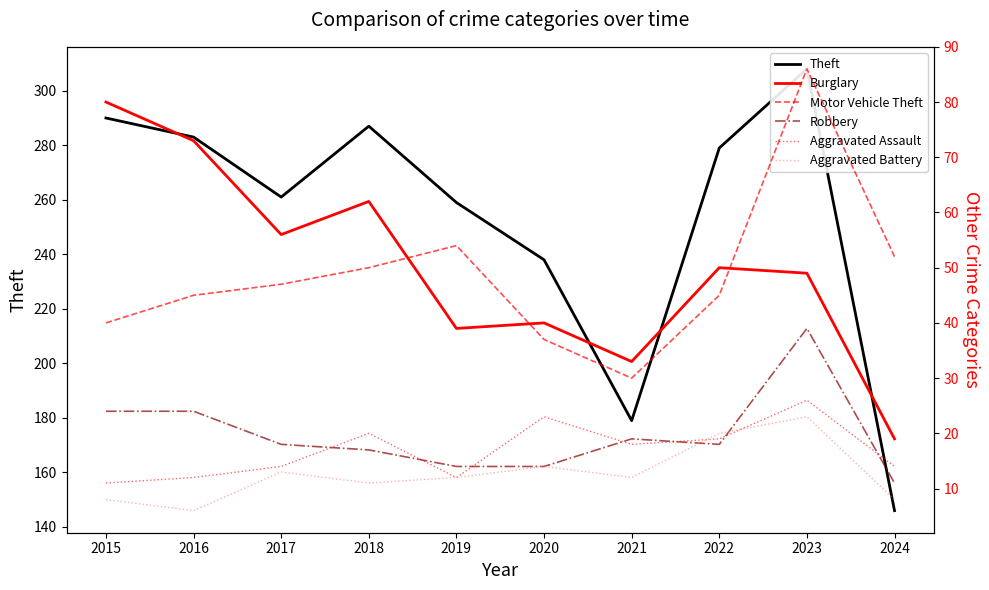

How many lines are shown in the chart?

6